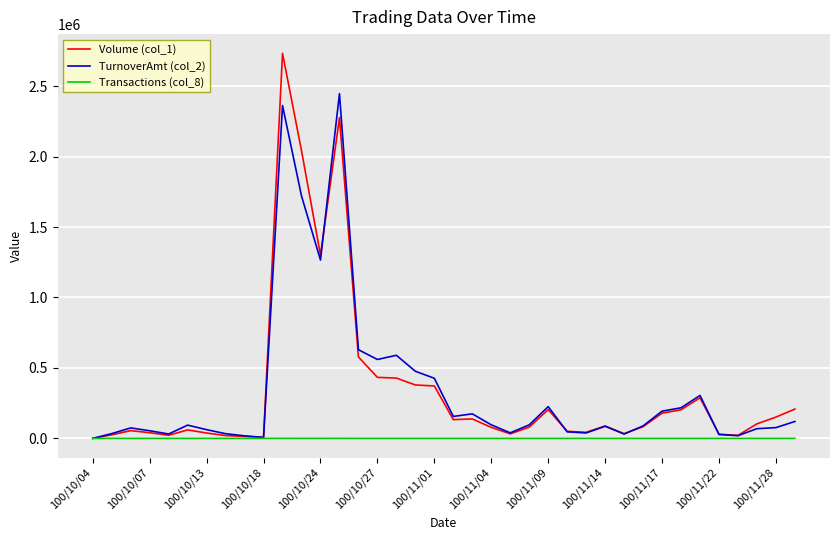

List the series in order of their peak value, lowest first.

Transactions (col_8), TurnoverAmt (col_2), Volume (col_1)